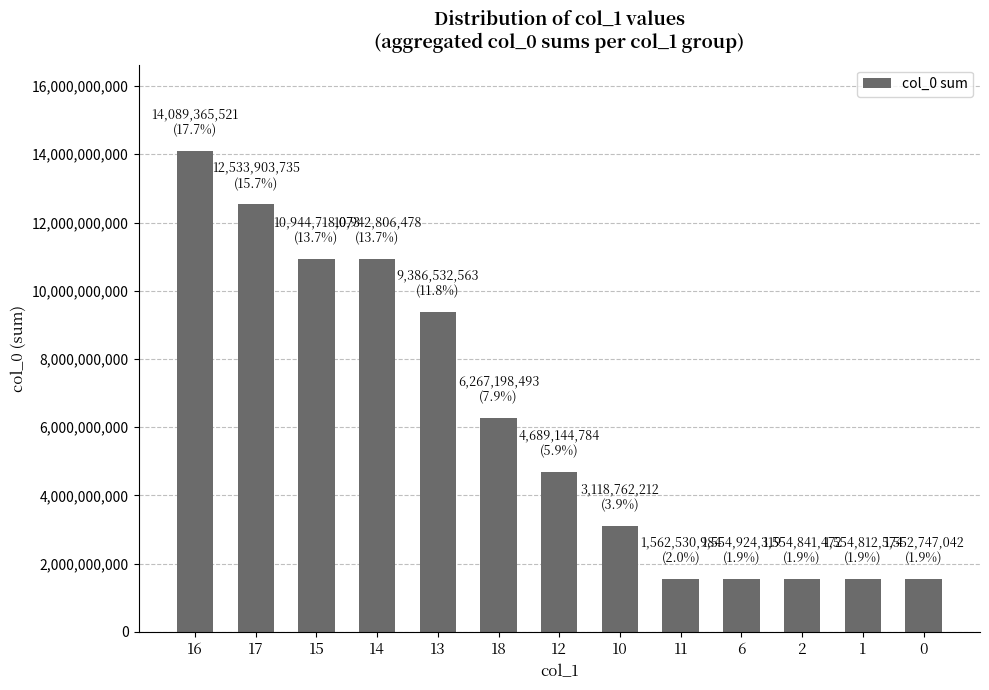

Is it true that the value at 15 is 10944718073?

True